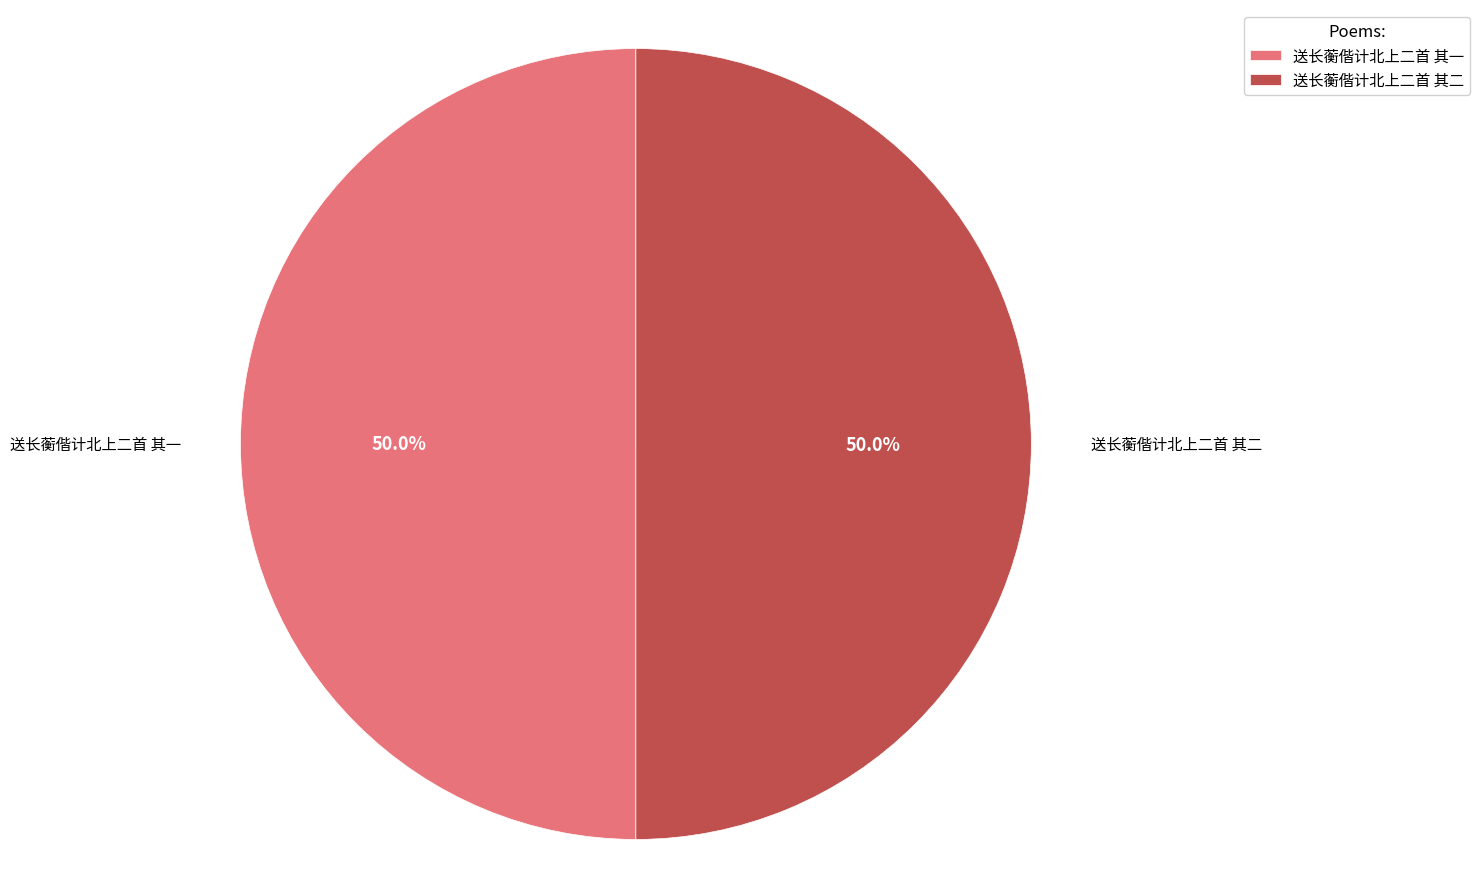

What portion of the pie excludes 送长蘅偕计北上二首 其二?

50.0%